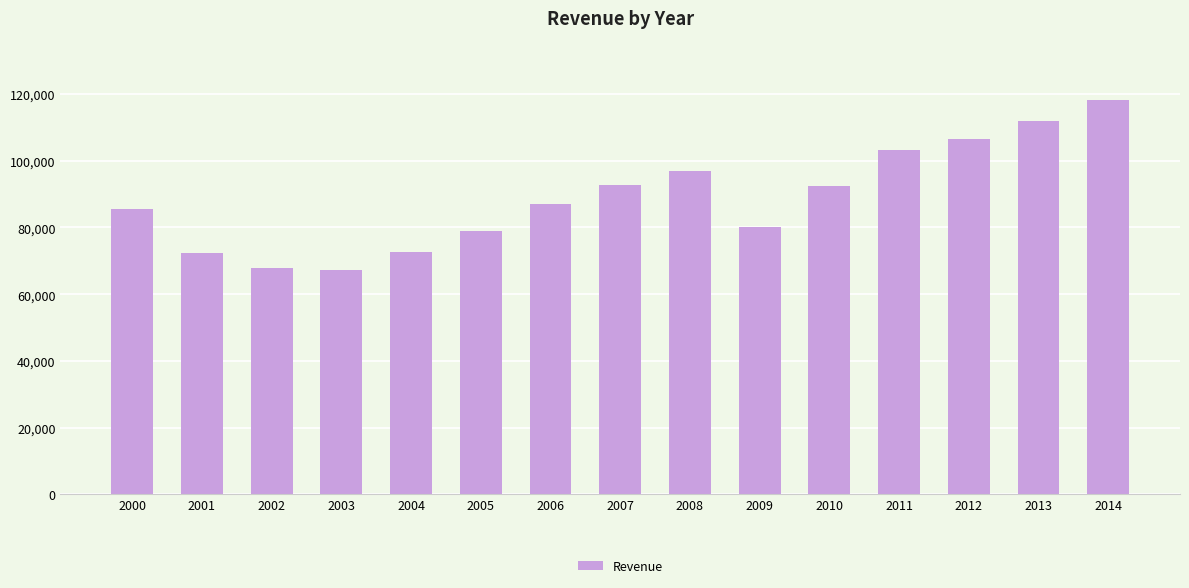

What is the maximum value shown in the chart?

118266